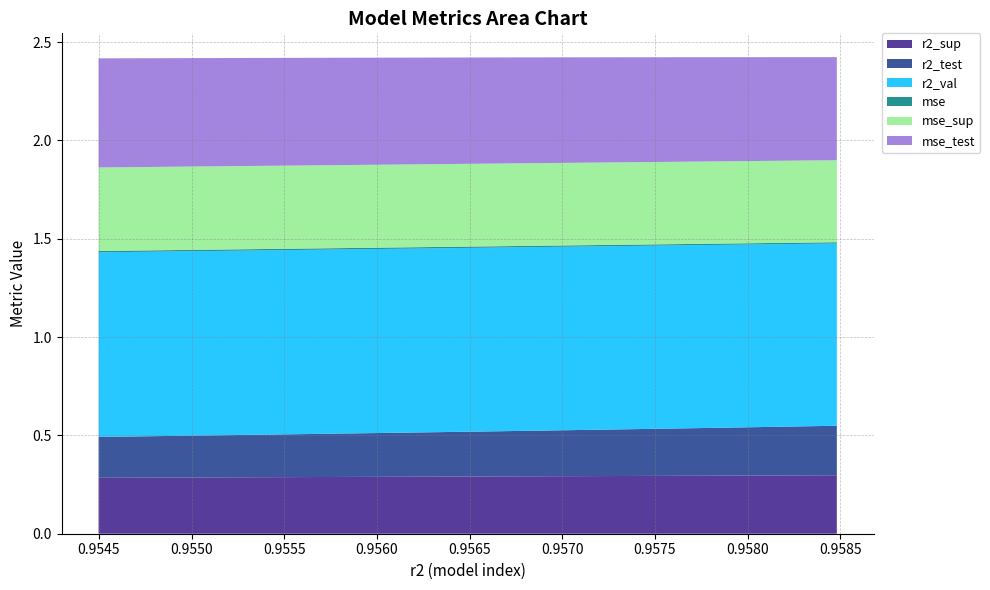

Reading right to left, what are all the values shown in this chart?

r2_sup: model_9_22_0=0.3	model_9_22_1=0.3	model_9_22_2=0.3	model_9_22_3=0.3	model_9_22_4=0.3	model_9_22_5=0.3	model_9_22_6=0.3	model_9_22_7=0.3	model_9_22_8=0.3	model_9_22_9=0.3
r2_test: model_9_22_0=0.2	model_9_22_1=0.2	model_9_22_2=0.2	model_9_22_3=0.2	model_9_22_4=0.2	model_9_22_5=0.2	model_9_22_6=0.2	model_9_22_7=0.2	model_9_22_8=0.2	model_9_22_9=0.3
r2_val: model_9_22_0=0.9	model_9_22_1=0.9	model_9_22_2=0.9	model_9_22_3=0.9	model_9_22_4=0.9	model_9_22_5=0.9	model_9_22_6=0.9	model_9_22_7=0.9	model_9_22_8=0.9	model_9_22_9=0.9
mse: model_9_22_0=0.0	model_9_22_1=0.0	model_9_22_2=0.0	model_9_22_3=0.0	model_9_22_4=0.0	model_9_22_5=0.0	model_9_22_6=0.0	model_9_22_7=0.0	model_9_22_8=0.0	model_9_22_9=0.0
mse_sup: model_9_22_0=0.4	model_9_22_1=0.4	model_9_22_2=0.4	model_9_22_3=0.4	model_9_22_4=0.4	model_9_22_5=0.4	model_9_22_6=0.4	model_9_22_7=0.4	model_9_22_8=0.4	model_9_22_9=0.4
mse_test: model_9_22_0=0.6	model_9_22_1=0.6	model_9_22_2=0.5	model_9_22_3=0.5	model_9_22_4=0.5	model_9_22_5=0.5	model_9_22_6=0.5	model_9_22_7=0.5	model_9_22_8=0.5	model_9_22_9=0.5